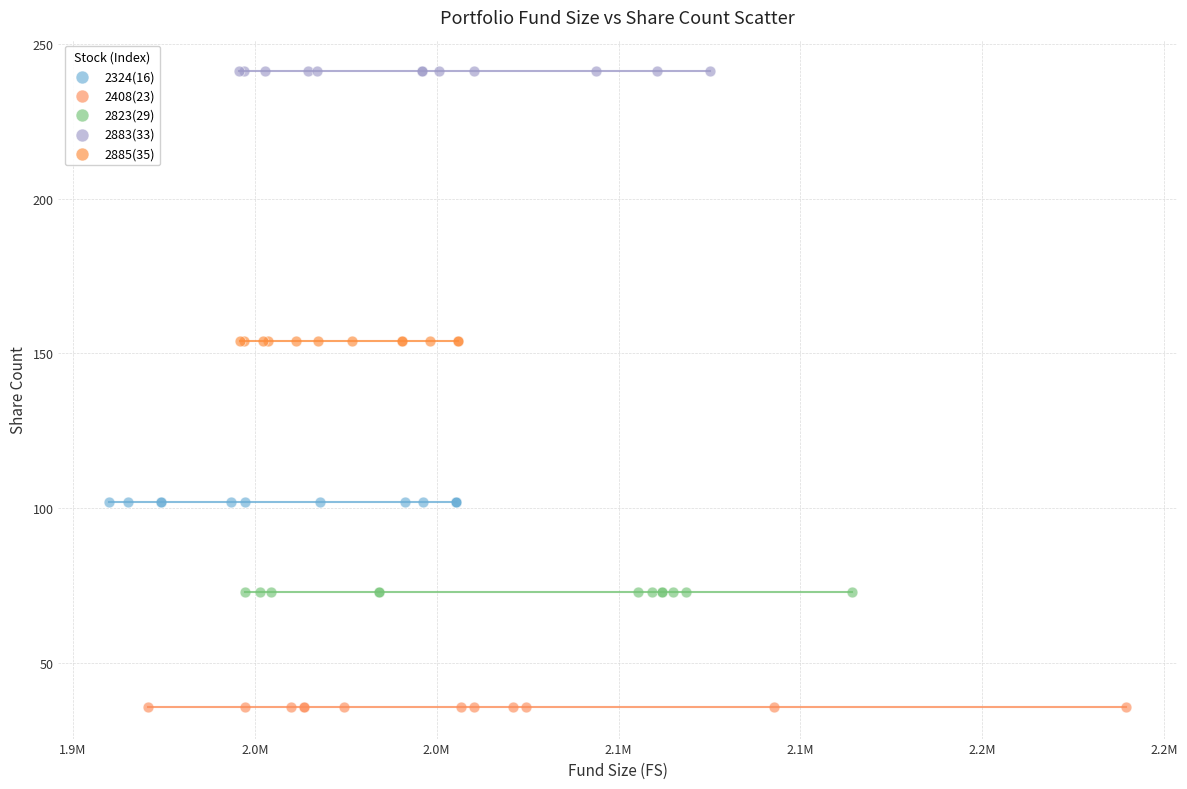

Which series reaches the maximum Y coordinate?

2883(33)